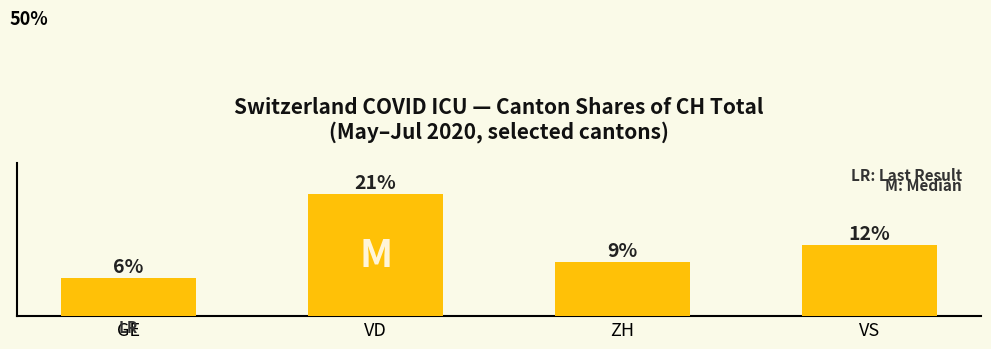

What is the smallest value displayed?

0.1